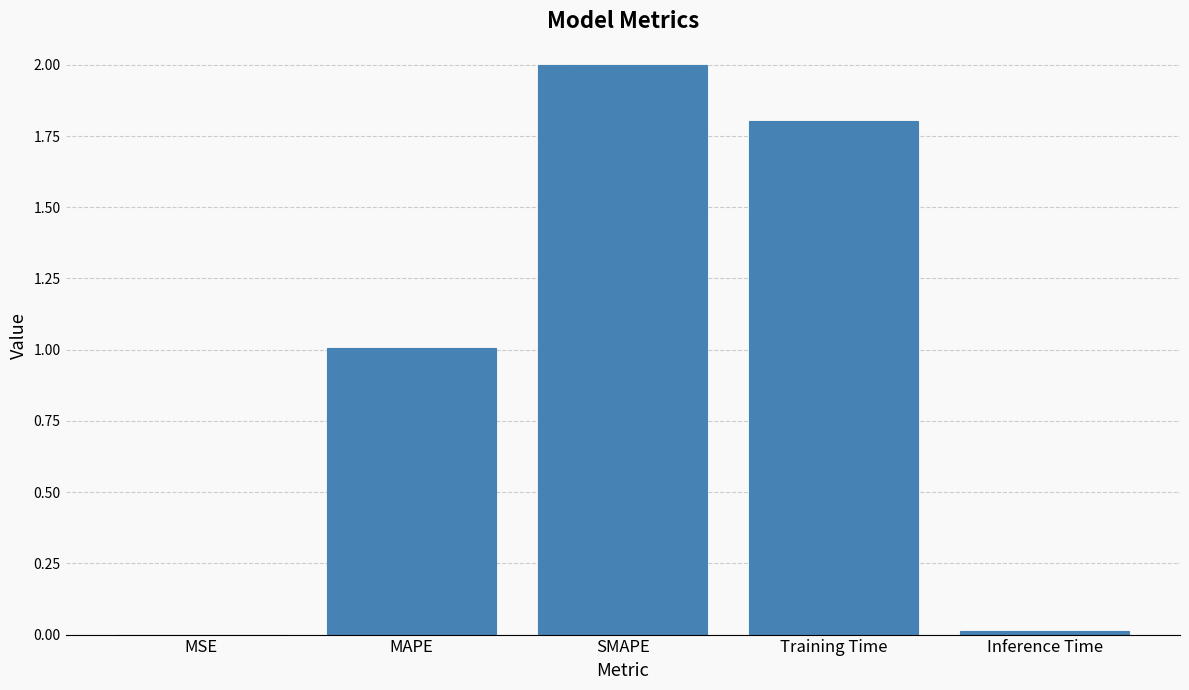

Is it true that the value at SMAPE is 0.6?

False